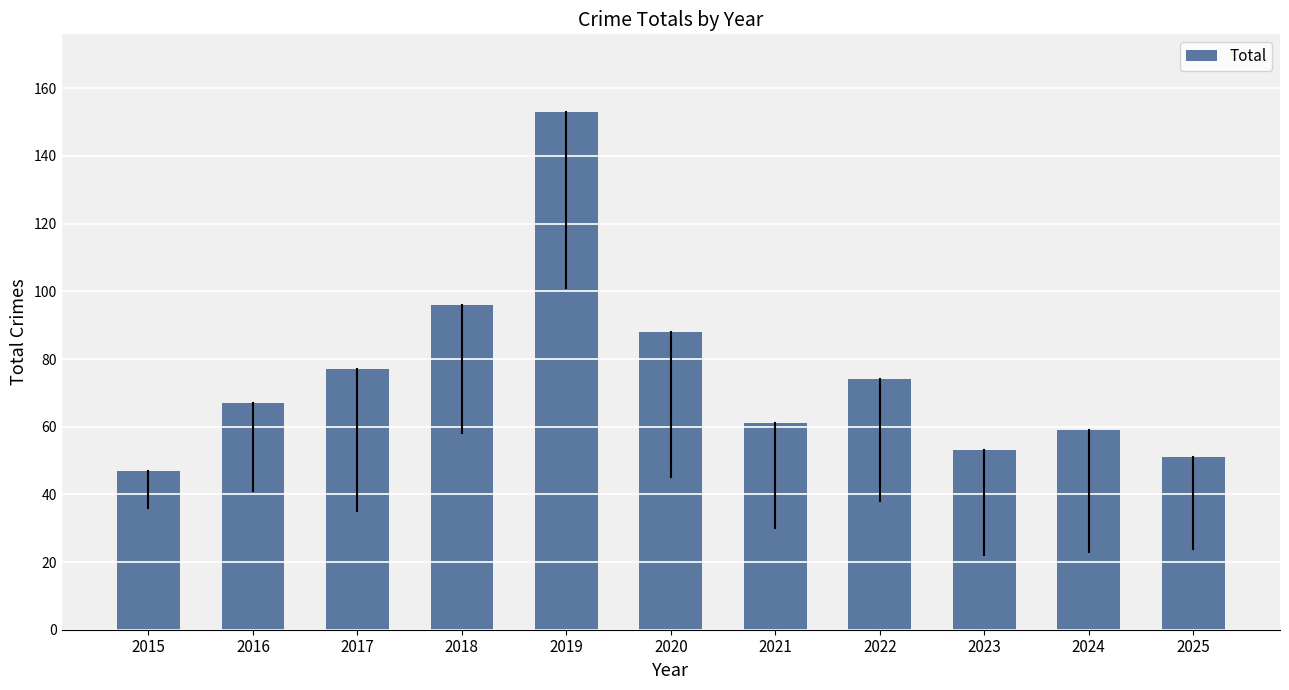

How many categories are shown in the chart?

11